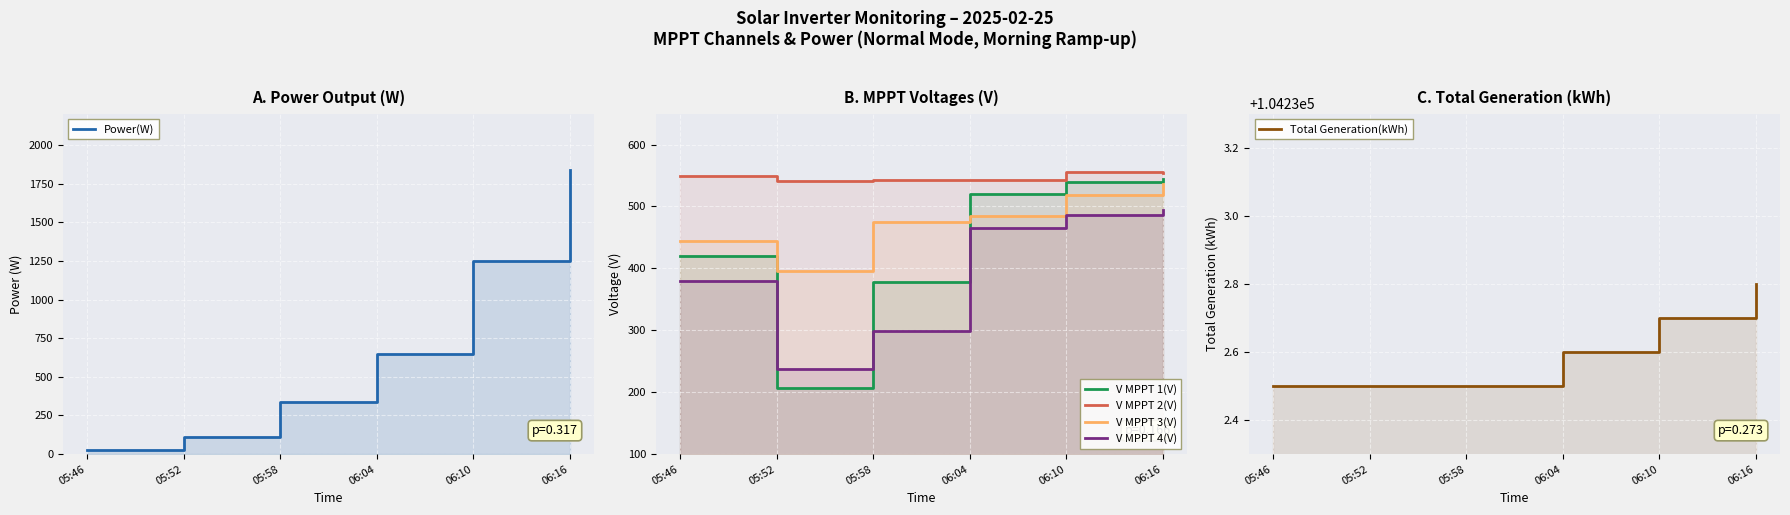

How many lines are shown in the chart?

6